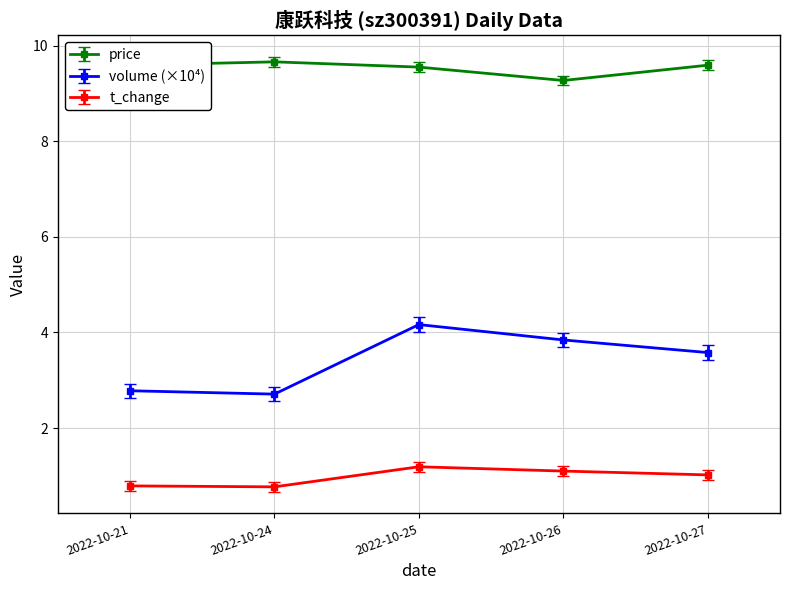

What is the difference between the second highest and second lowest values in the volume (×10⁴) series?

1.1